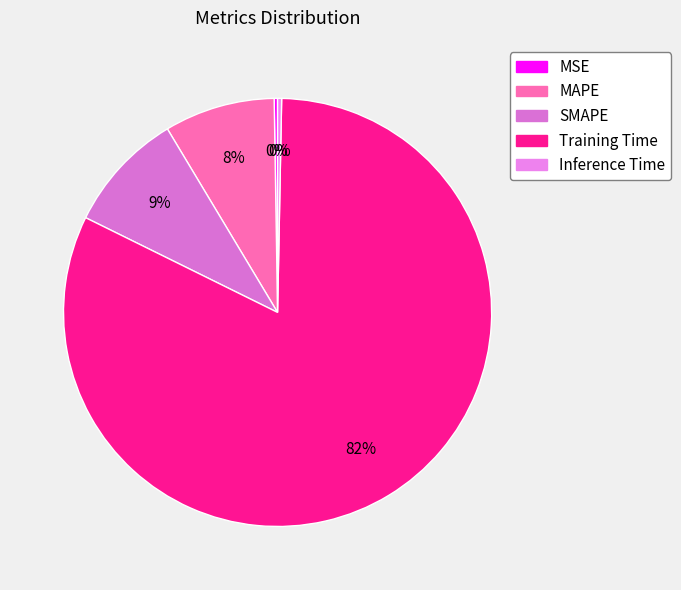

The MAPE slice represents 1% of the pie. True or false?

False